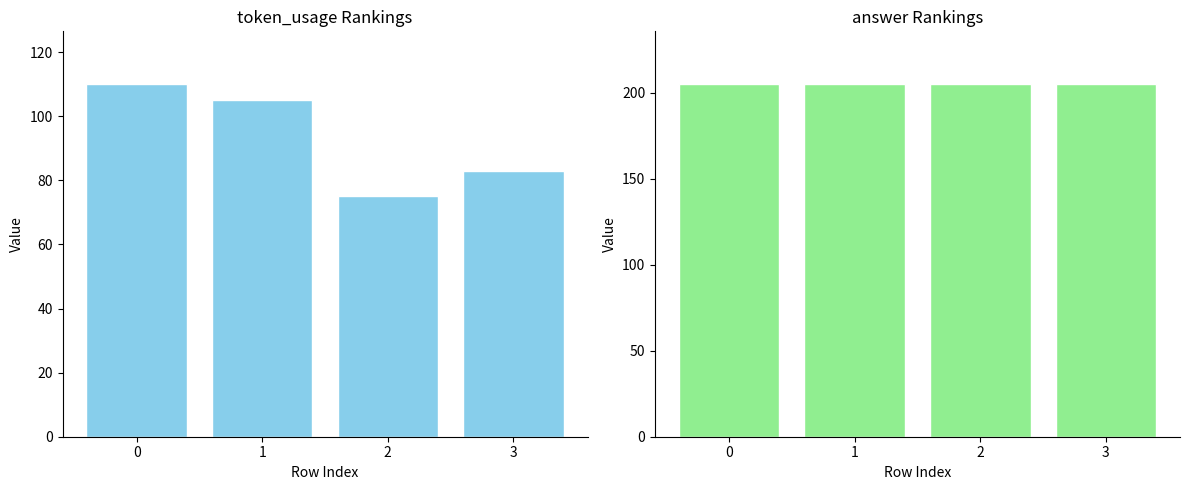

What is the value of the token_usage bar at the 3rd from the left?

75